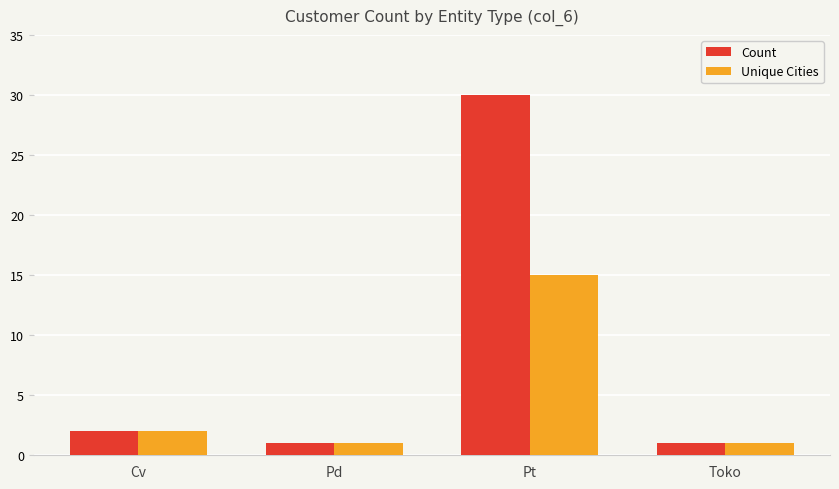

How many bars are there in each group?

2